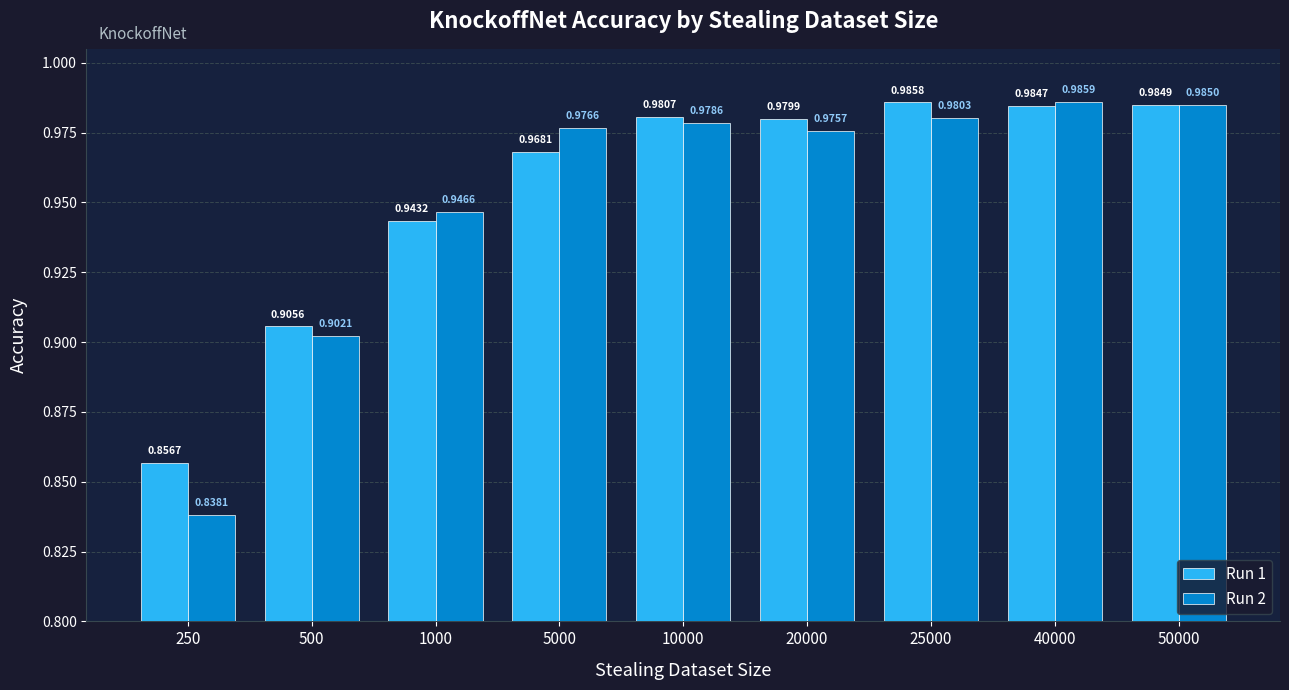

At which category does the chart reach its minimum across all series?

250